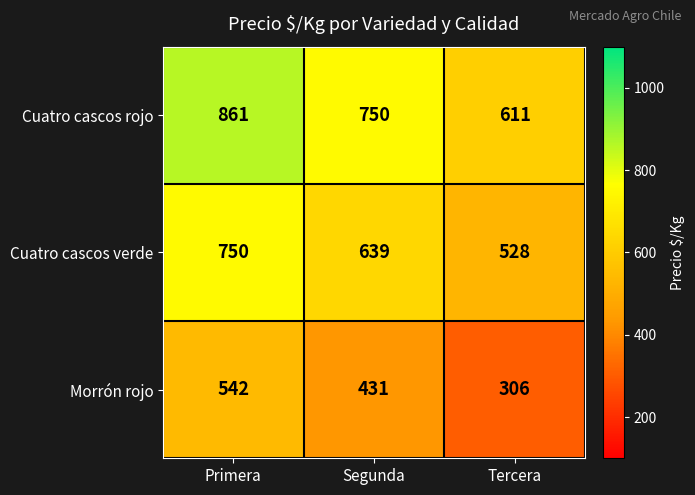

Reading left to right, list all the values displayed in this chart.

Cuatro cascos rojo: 861	750	611
Cuatro cascos verde: 750	639	528
Morrón rojo: 542	431	306